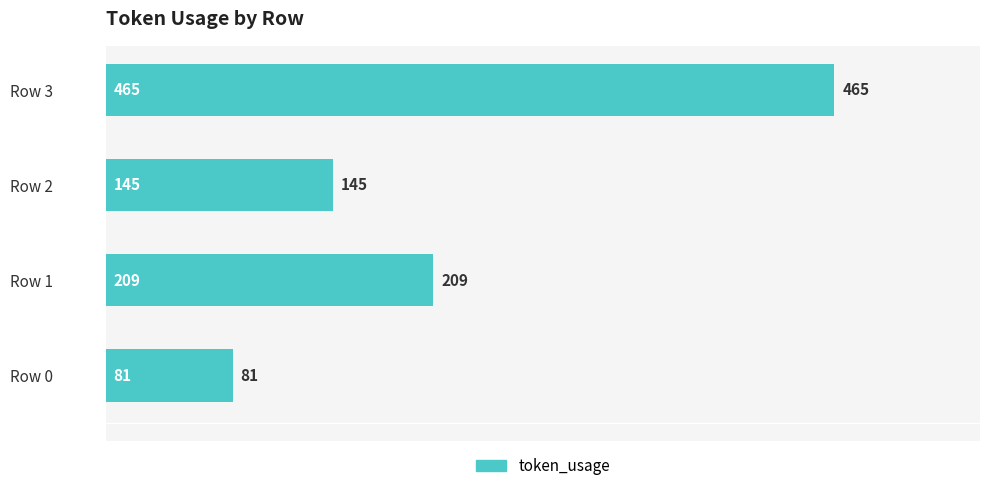

Reading bottom to top, list all the values displayed in this chart.

81	209	145	465